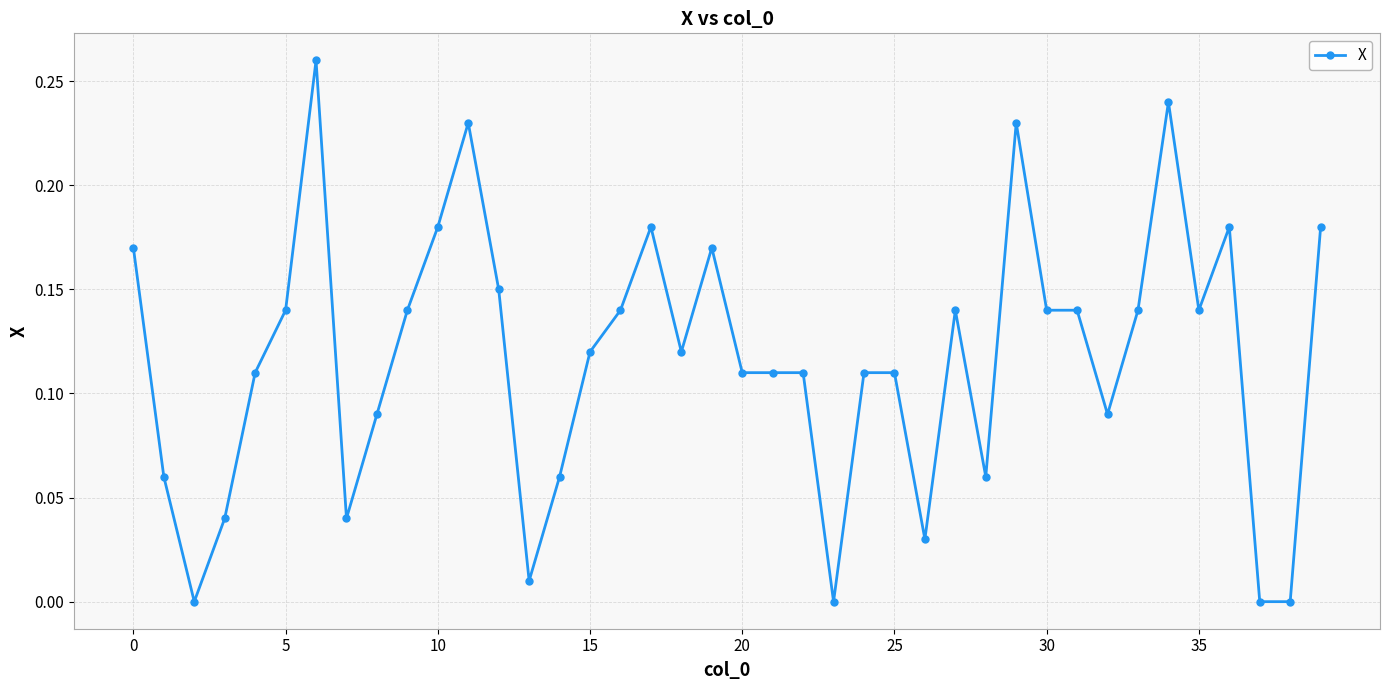

What is the sum of all values?

4.7